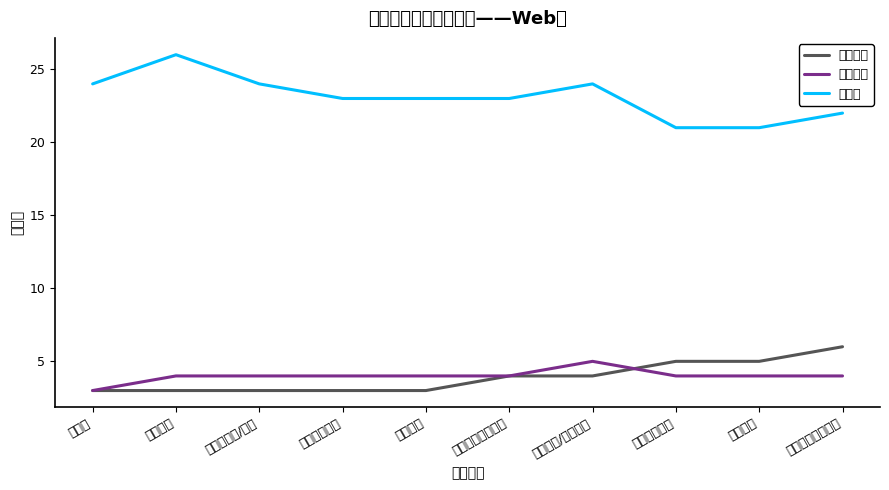

After their last crossing, which series has the higher values: 相对风险 or 相对成本?

相对风险